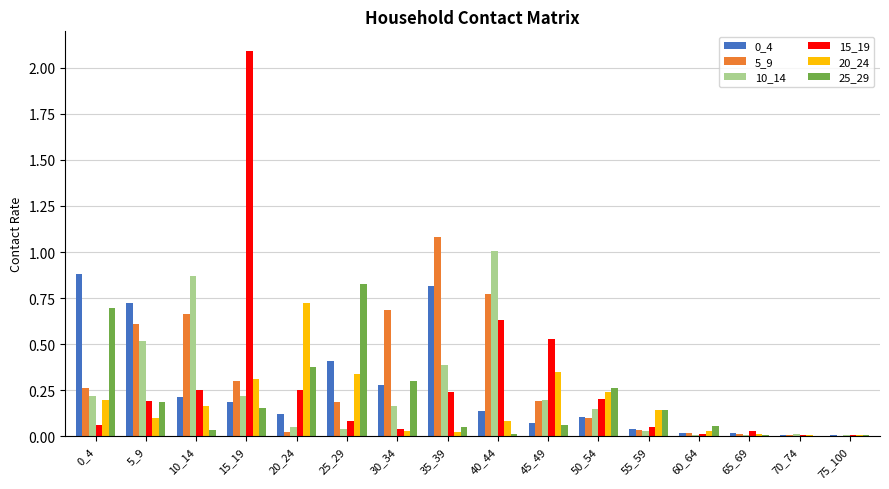

What is the sum of all 0_4 values?

4.0